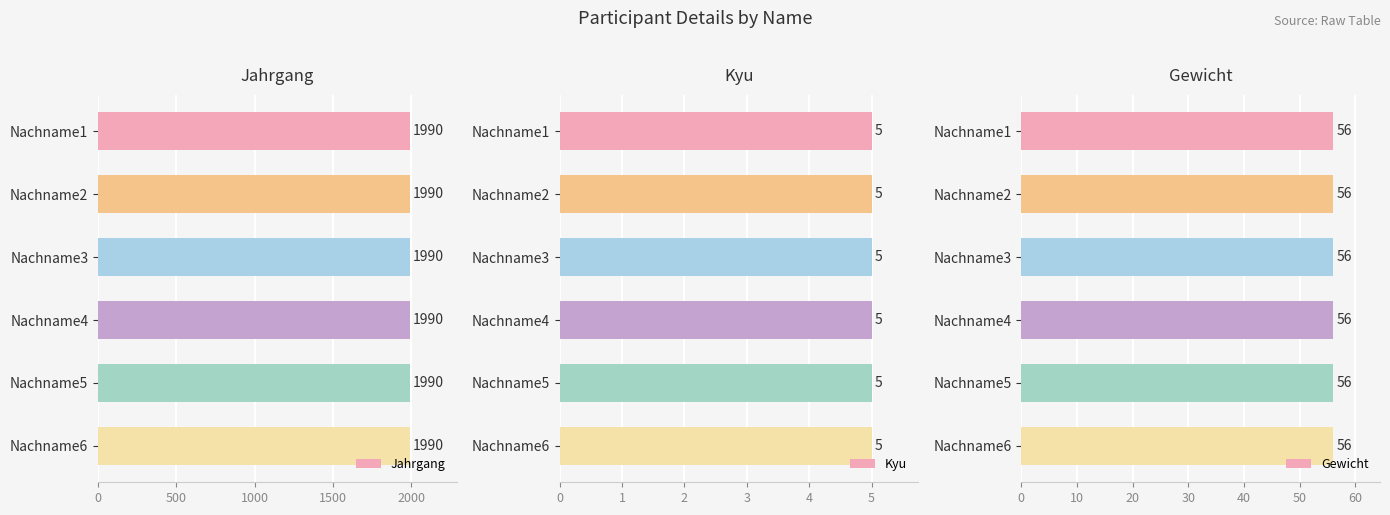

Is the value of Kyu at Nachname3 greater than the value of Jahrgang at Nachname1?

No